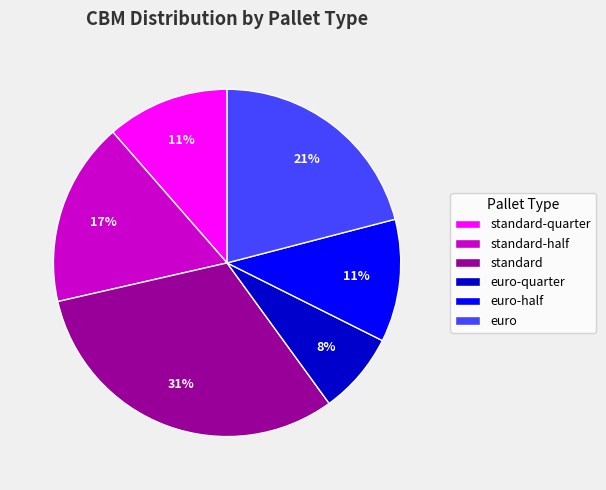

To the nearest percent, what is the average slice percentage?

17%